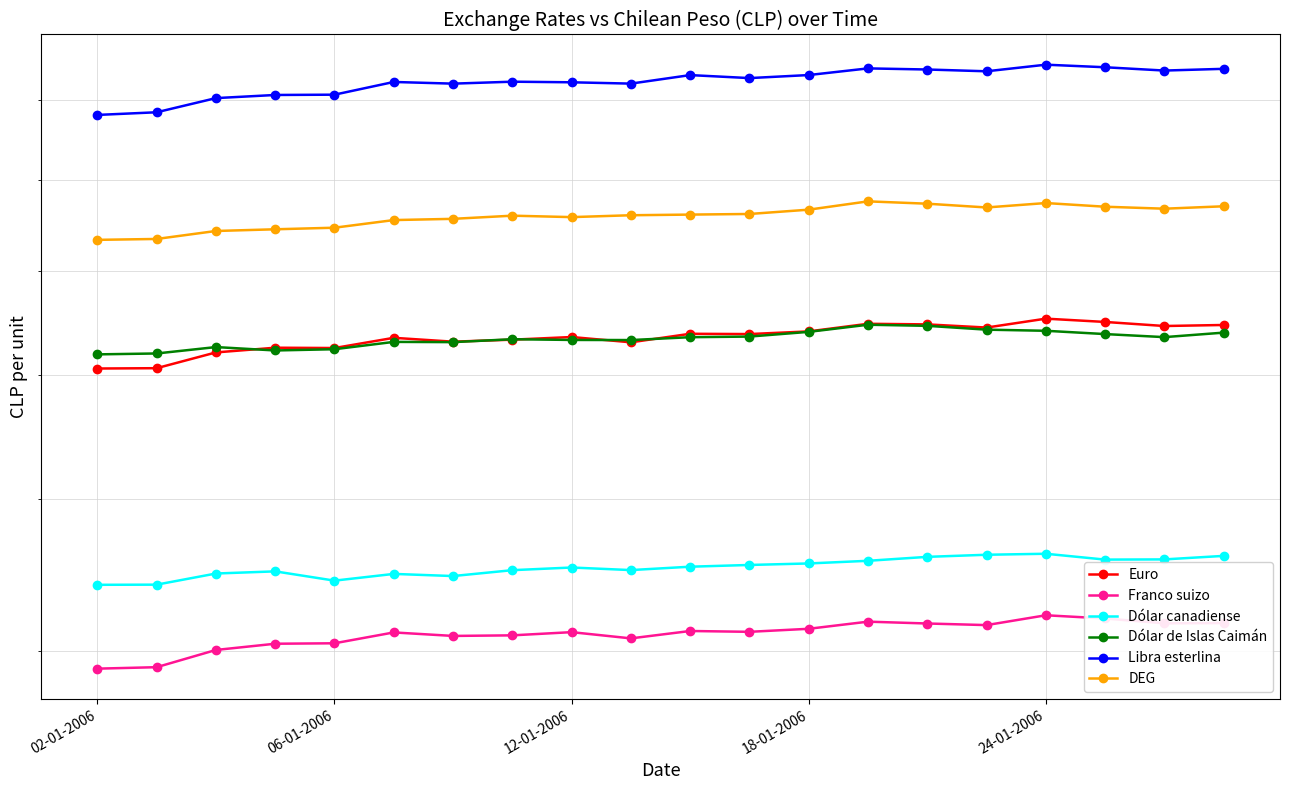

What is the lowest value of the Dólar de Islas Caimán series?

618.8